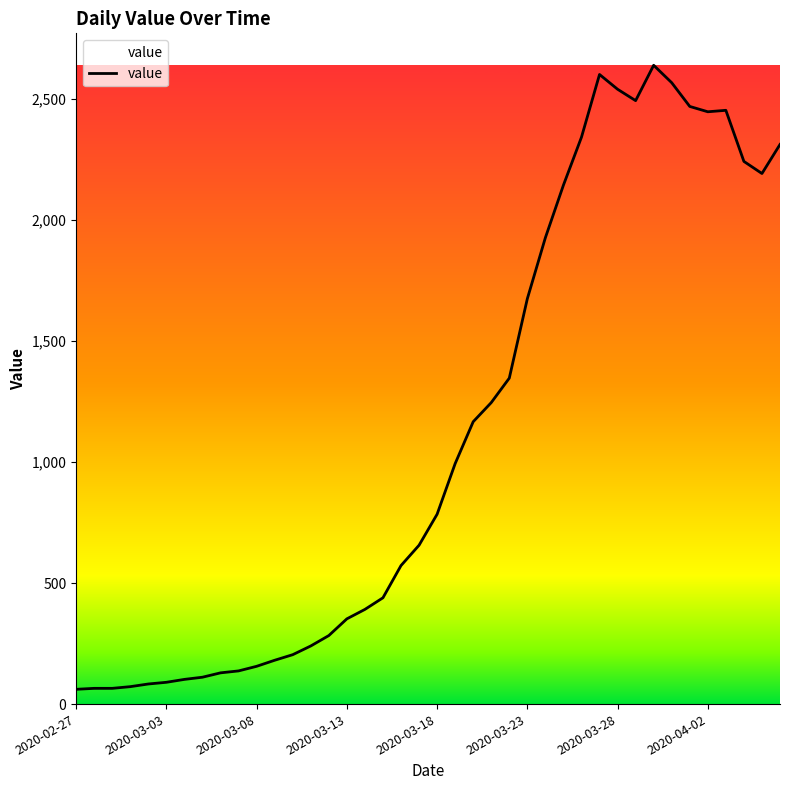

What is the maximum value shown in the chart?

2638